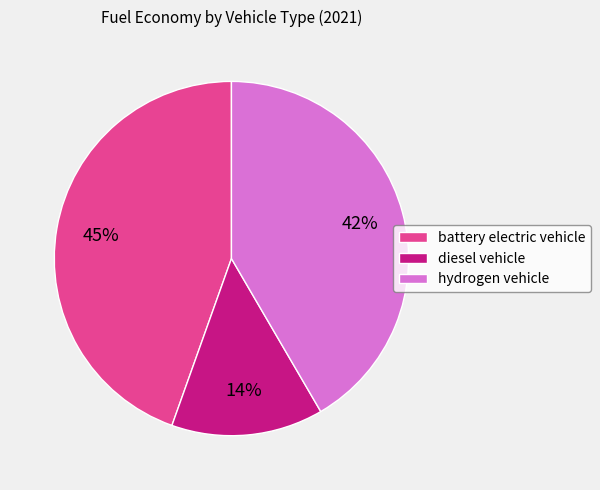

To the nearest percent, what is the average slice percentage?

33%